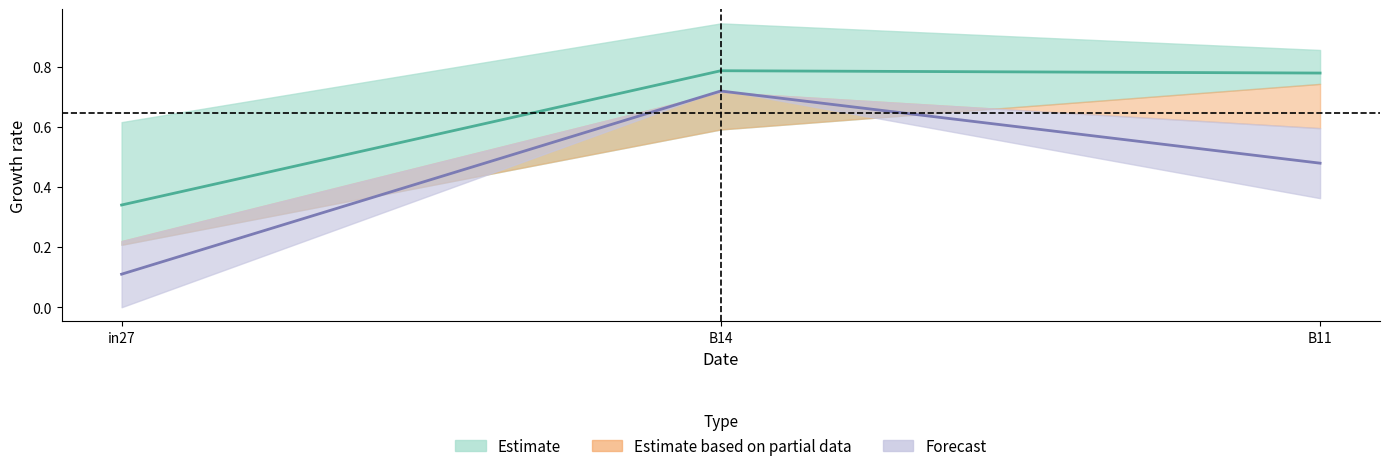

Reading right to left, transcribe all the data shown in this chart.

job684_scenario0_1492: B11=0.8	B14=0.8	in27=0.3
job685_scenario0_1496: B11=0.8	B14=0.8	in27=0.3
job687_scenario4_1505: B11=0.9	B14=0.9	in27=0.6
job688_scenario3_1508: B11=0.7	B14=0.6	in27=0.2
job689_scenario3_1509: B11=0.6	B14=0.7	in27=0.2
job690_scenario2_1511: B11=0.4	B14=0.7	in27=0.0